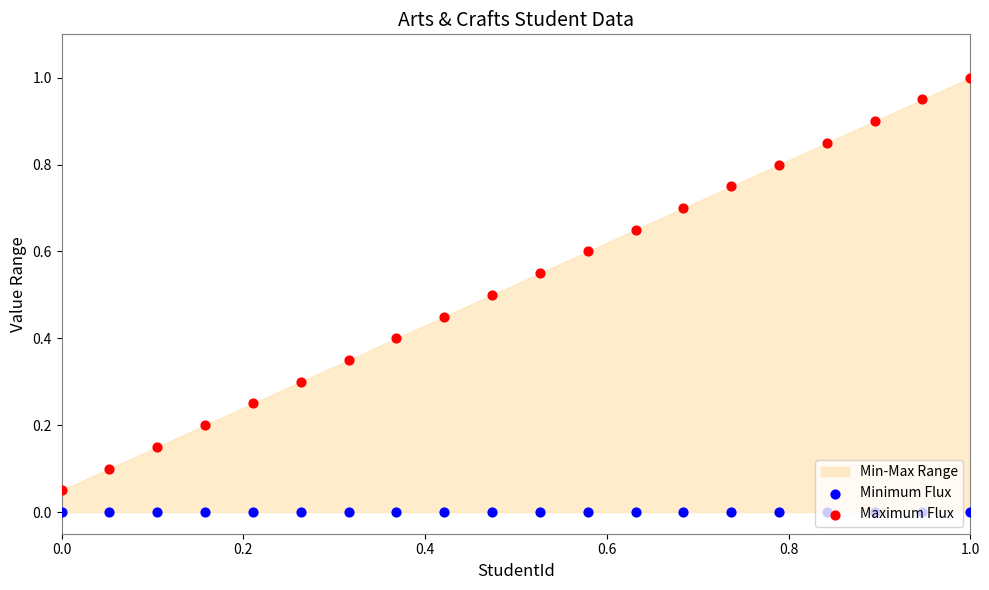

Which series contains the highest Y value?

Maximum Flux